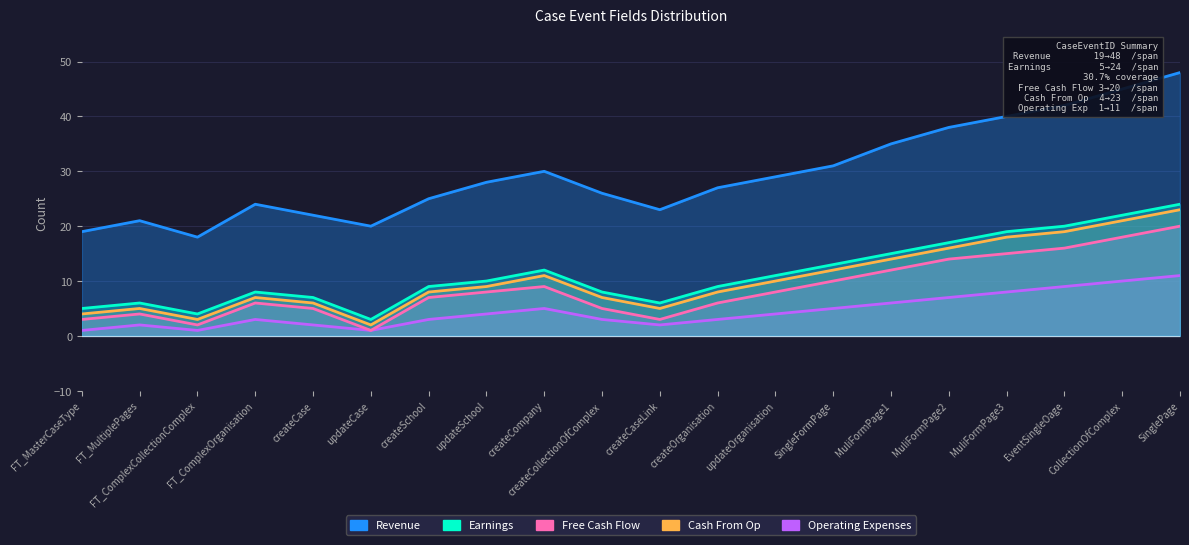

At which category does Operating Expenses reach its first local peak?

FT_MultiplePages